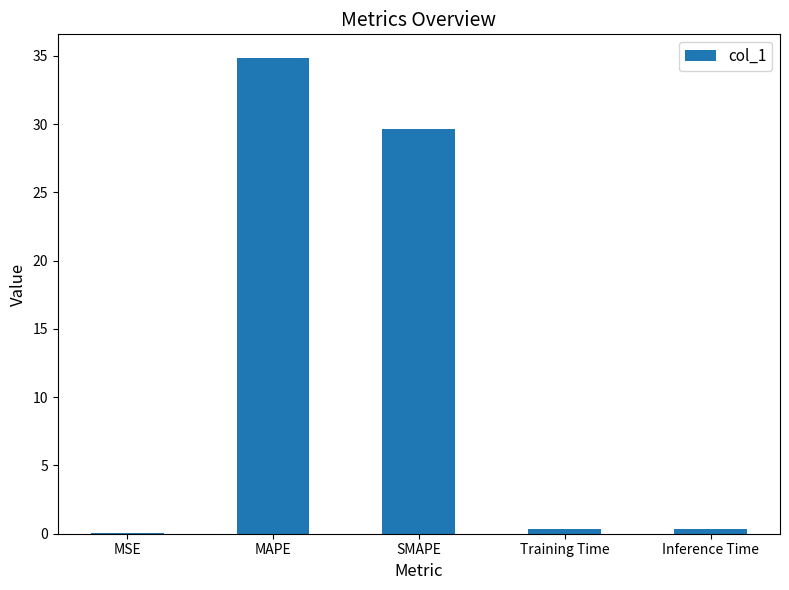

At which category does the chart reach its peak across all series?

MAPE